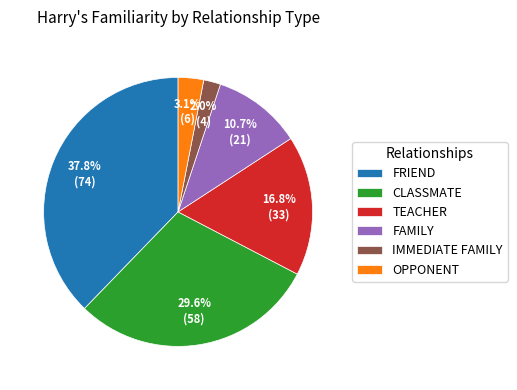

Between FAMILY and CLASSMATE, which is larger?

CLASSMATE